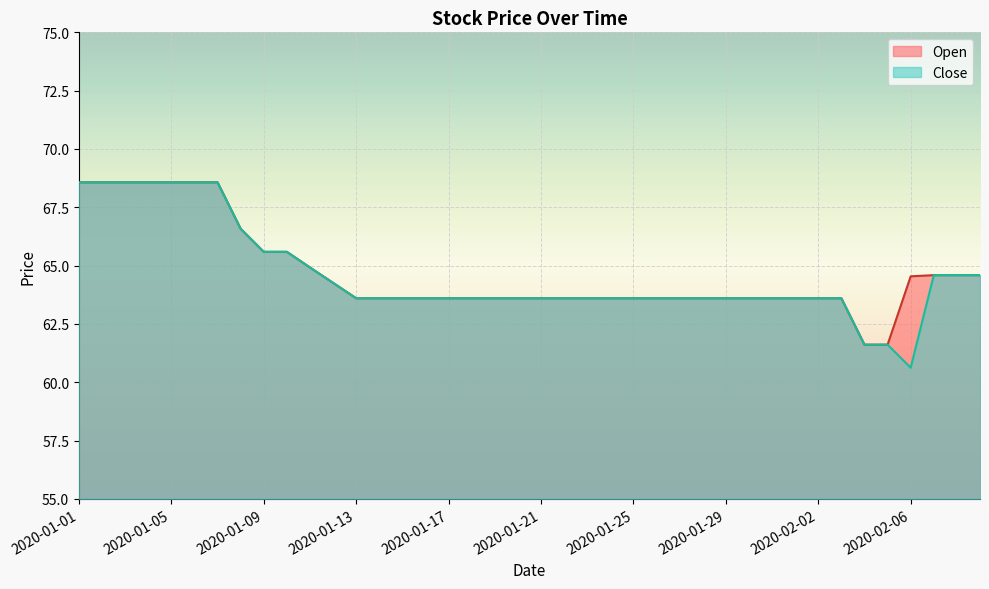

Is the value of Open at 2020-01-14 greater than the value of Close at 2020-02-05?

Yes